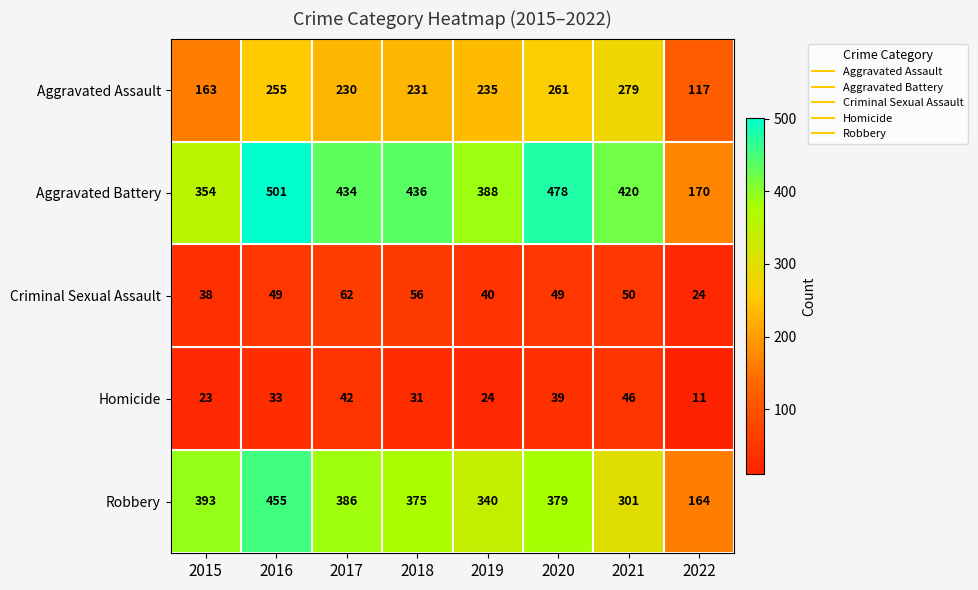

At which label is Homicide closest to 28?

2018